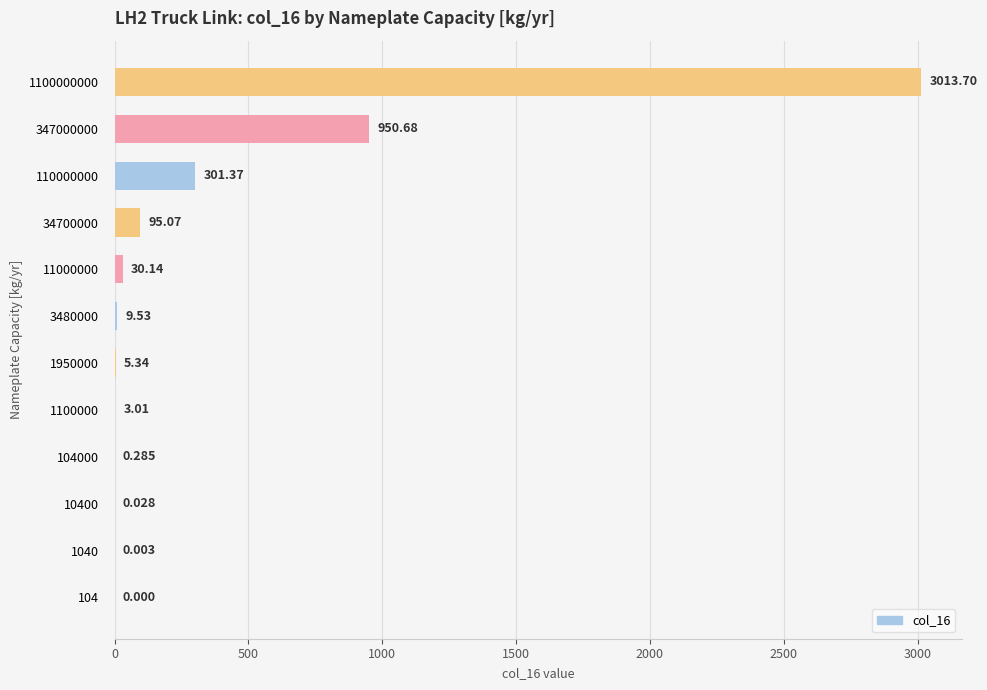

How many series are shown in this chart?

1